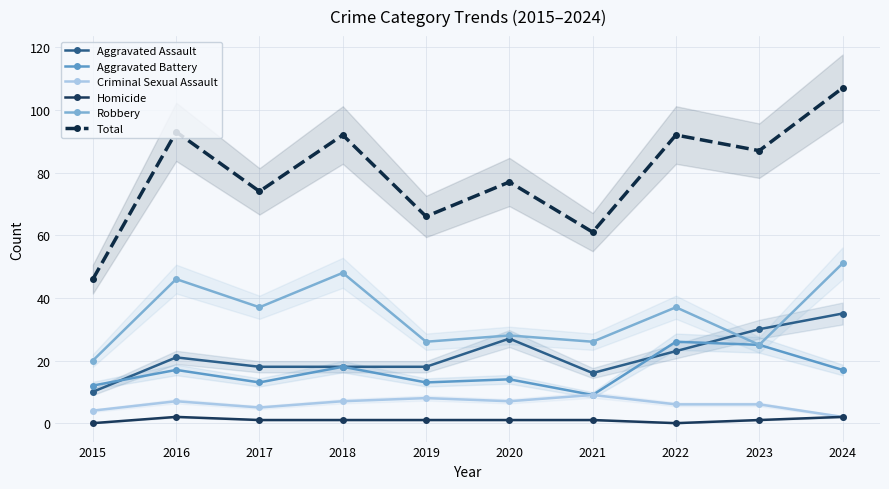

At which category is the sum across all series the highest?

2024